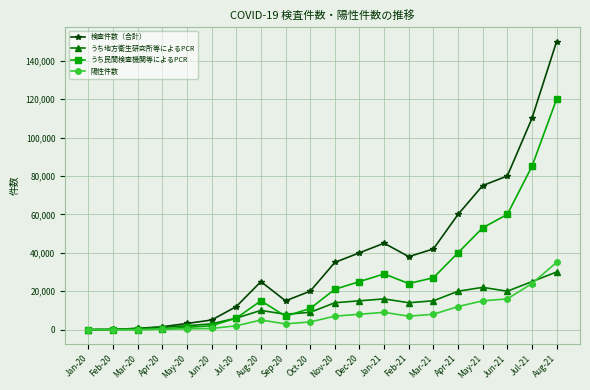

Rank the series at Jan-21 from lowest to highest value.

陽性件数, うち地方衛生研究所等によるPCR, うち民間検査機関等によるPCR, 検査件数（合計）